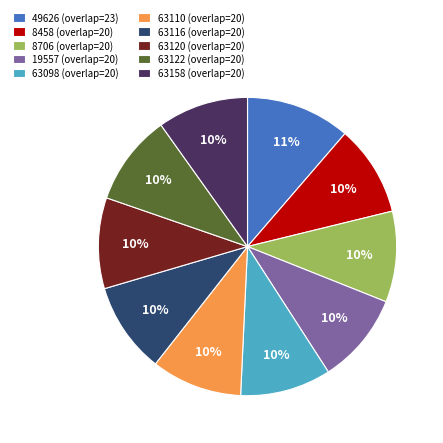

To the nearest percent, what percentage of the pie is 63122 (overlap=20)?

10%